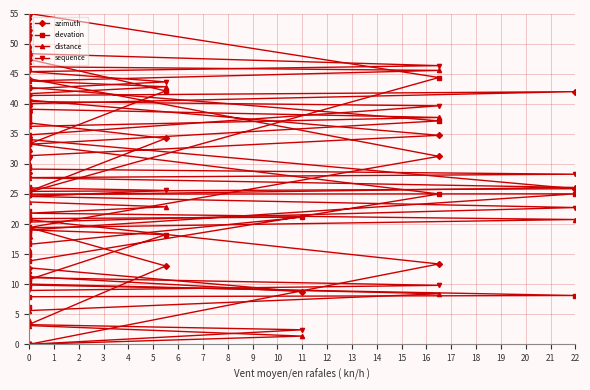

At 0, list the series in order from smallest to largest.

distance, sequence, azimuth, elevation